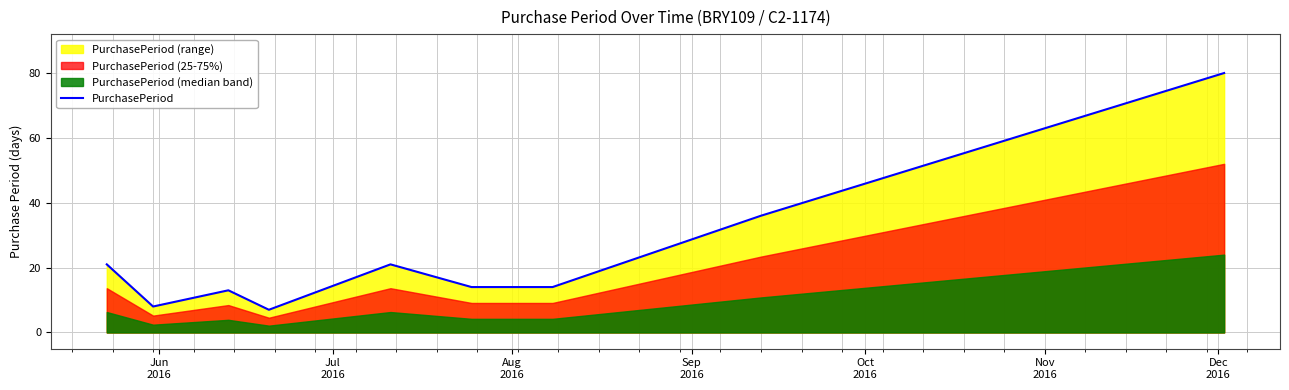

How many data points are above 14?

4